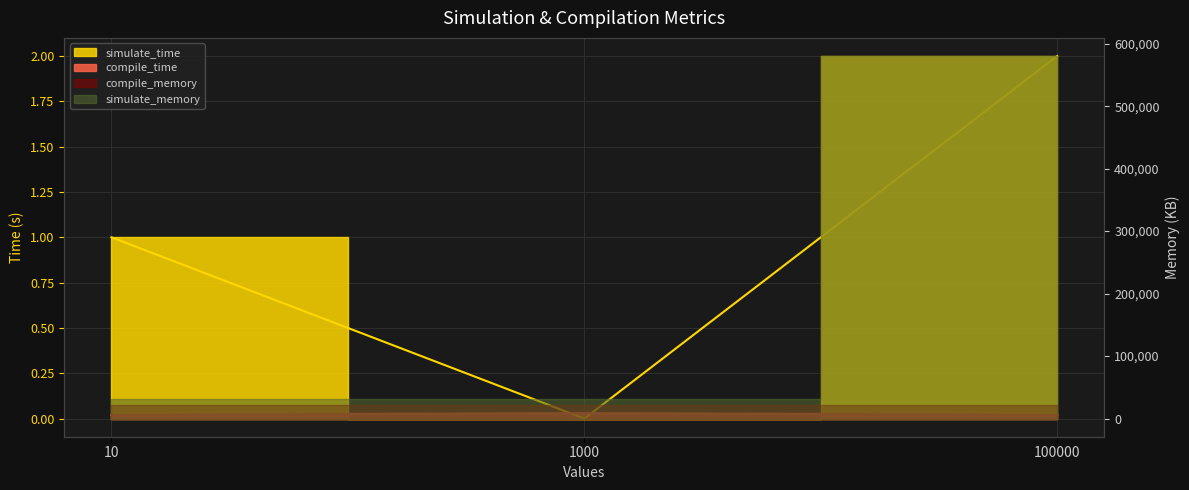

What is the value of the simulate_time point at the 1st from the left?

1.0